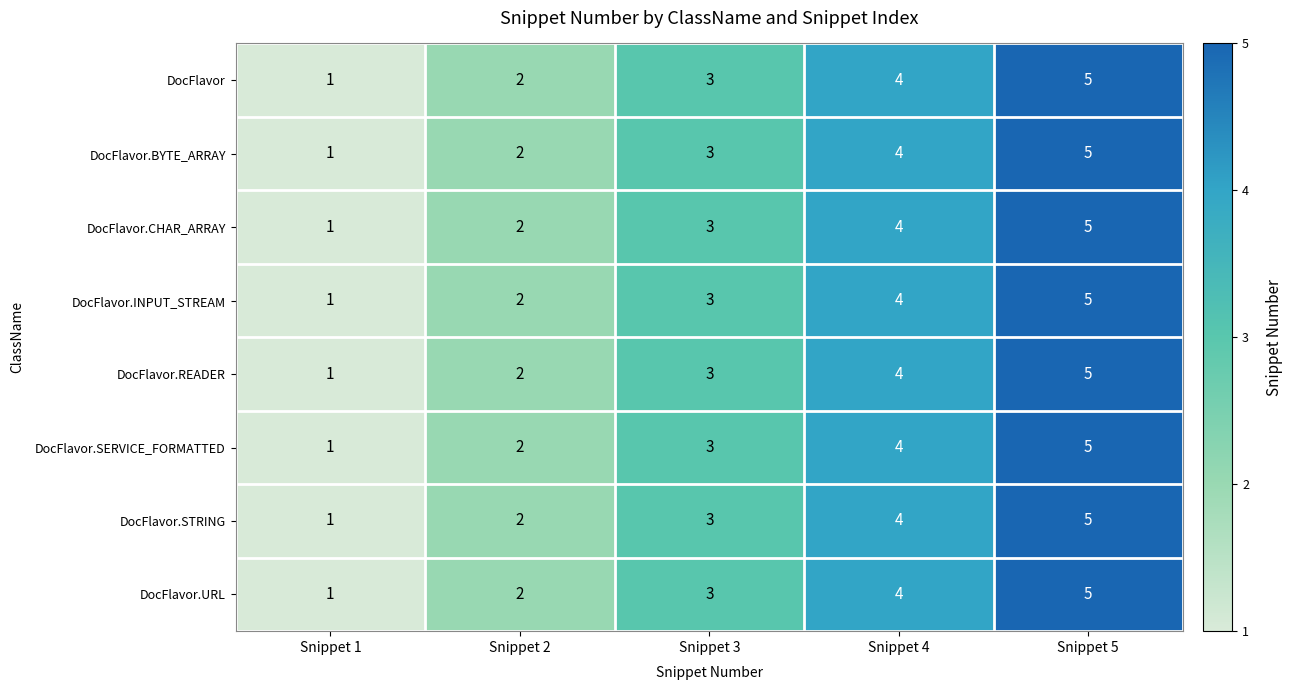

List the labels in order of DocFlavor.BYTE_ARRAY value, largest first.

Snippet 5, Snippet 4, Snippet 3, Snippet 2, Snippet 1